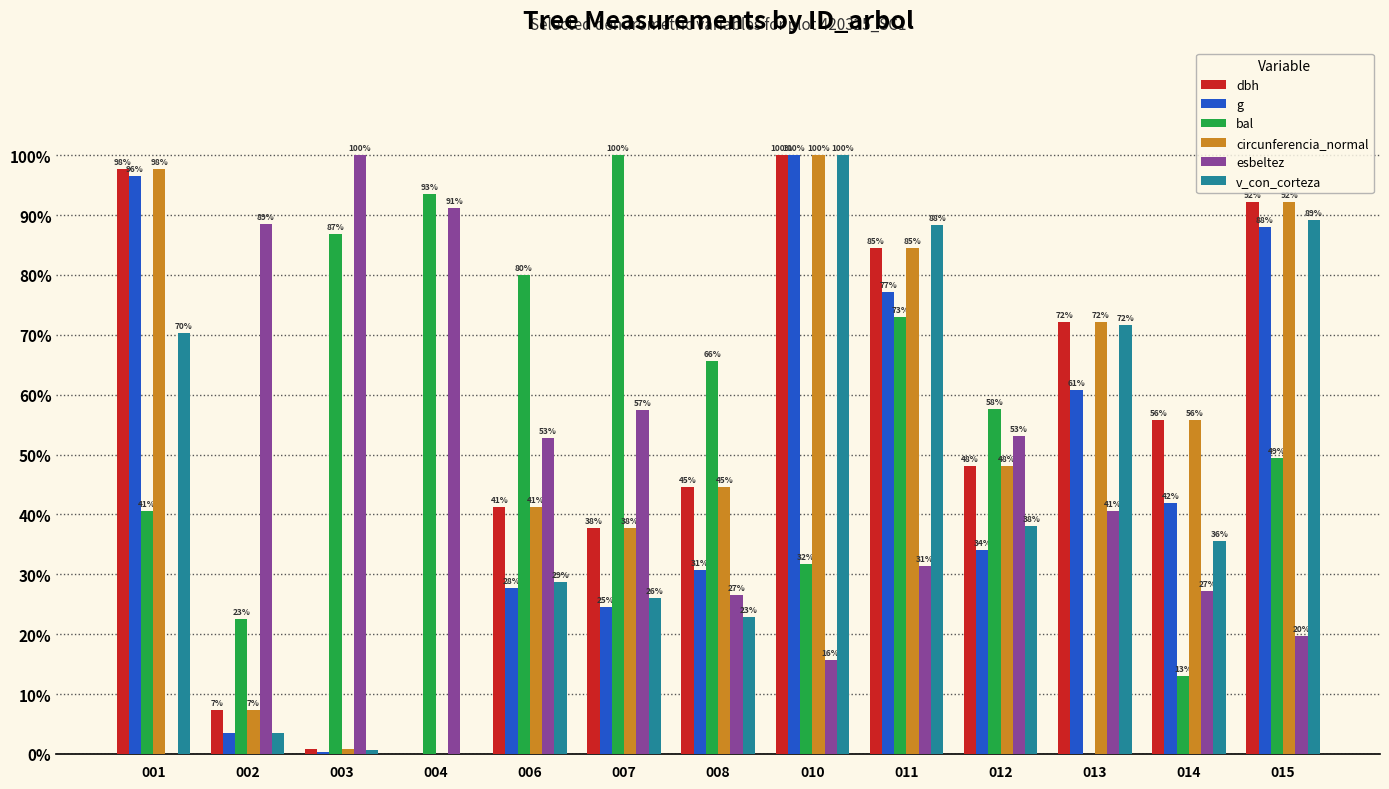

Does the chart contain stacked bars?

No